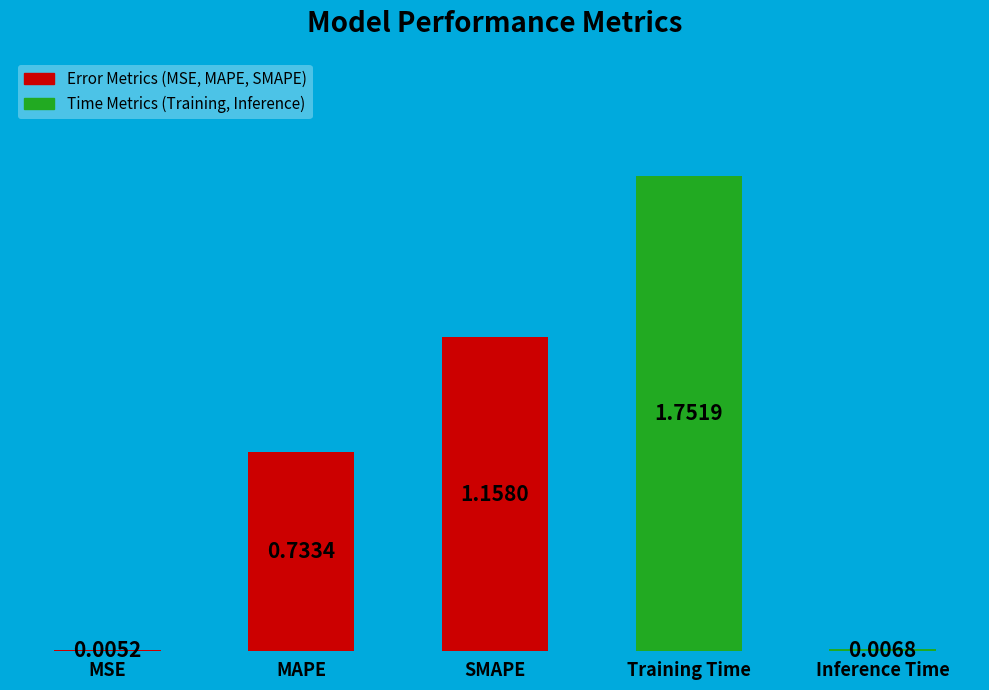

At which label is the value closest to 0?

MSE